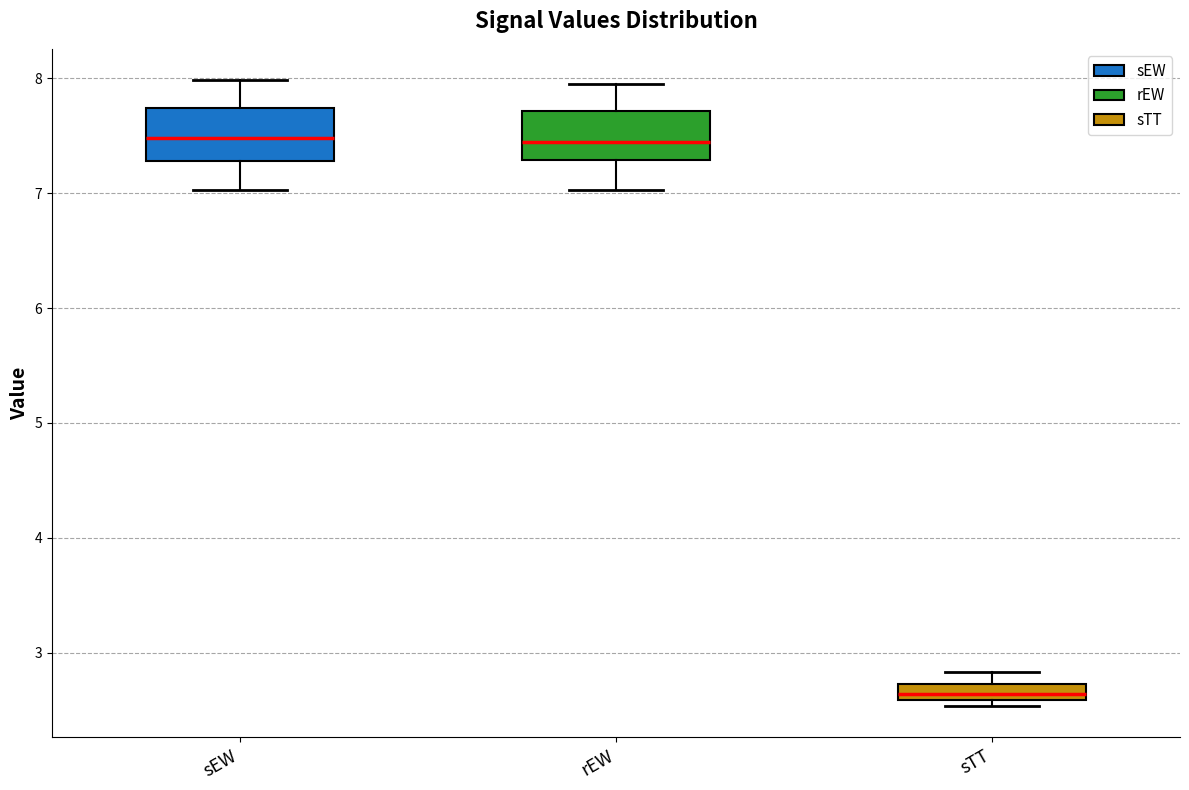

Which box's median line is the lowest?

sTT